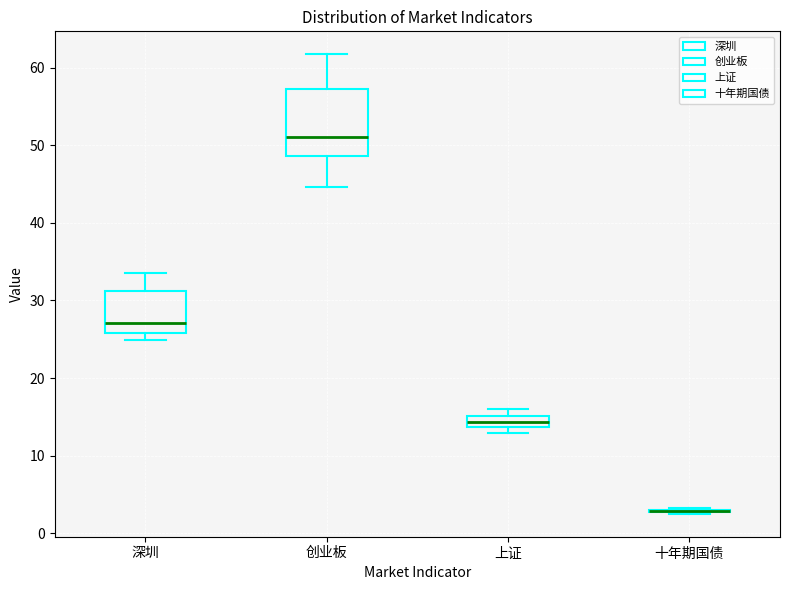

Comparing the boxes themselves (not the whiskers), which one is the tallest?

创业板